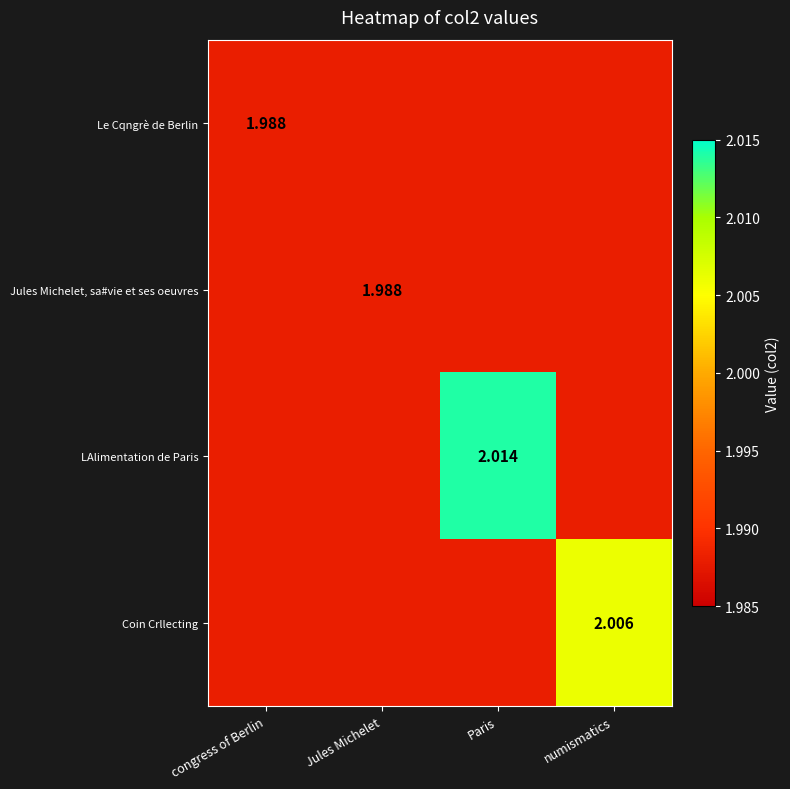

Which series has the largest total across all categories?

LAlimentation de Paris